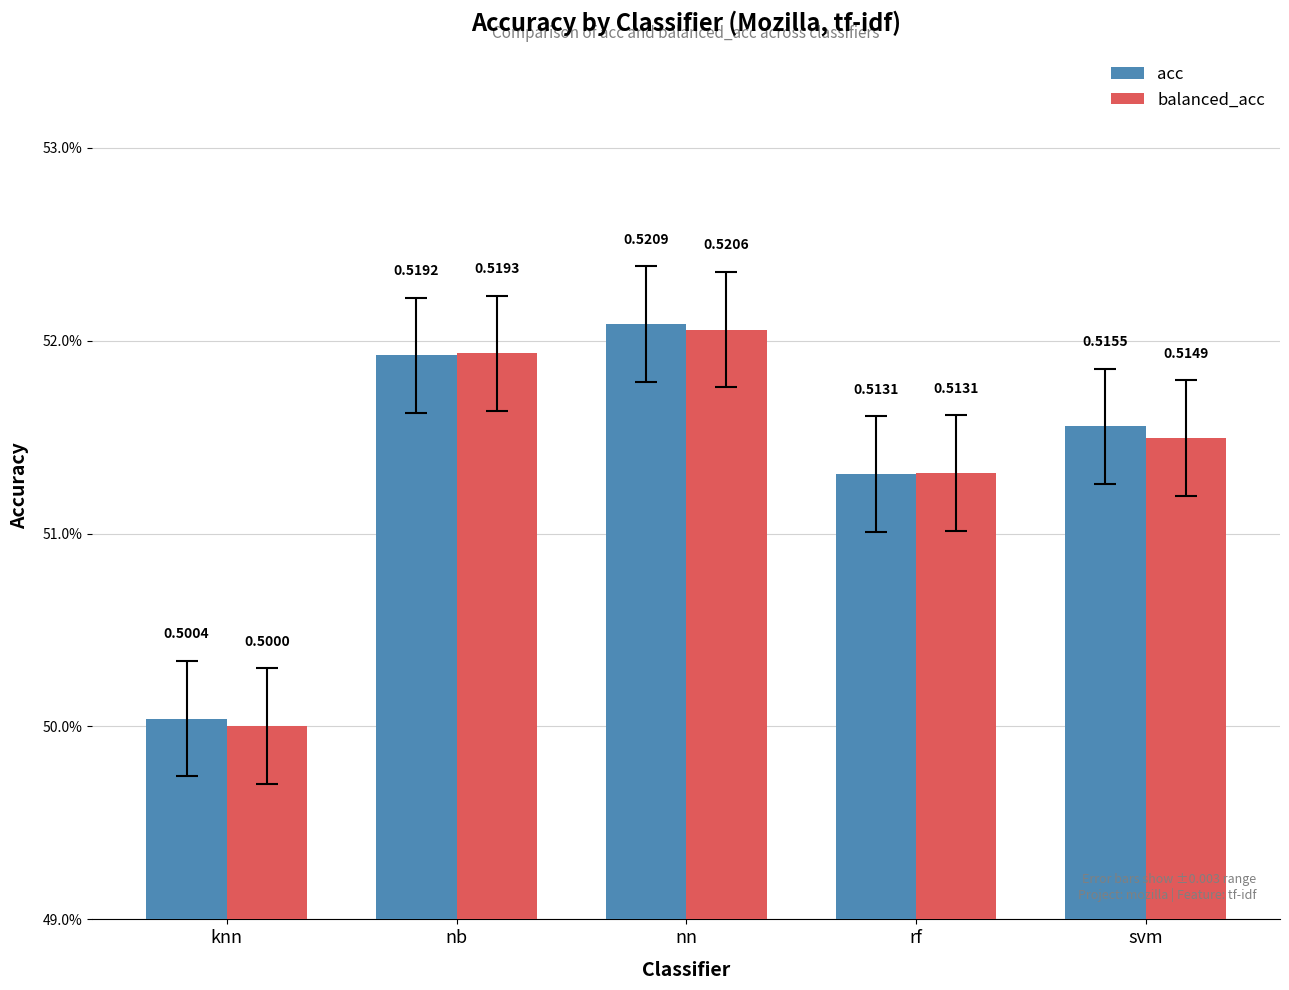

Which category has the highest value across all series?

nn